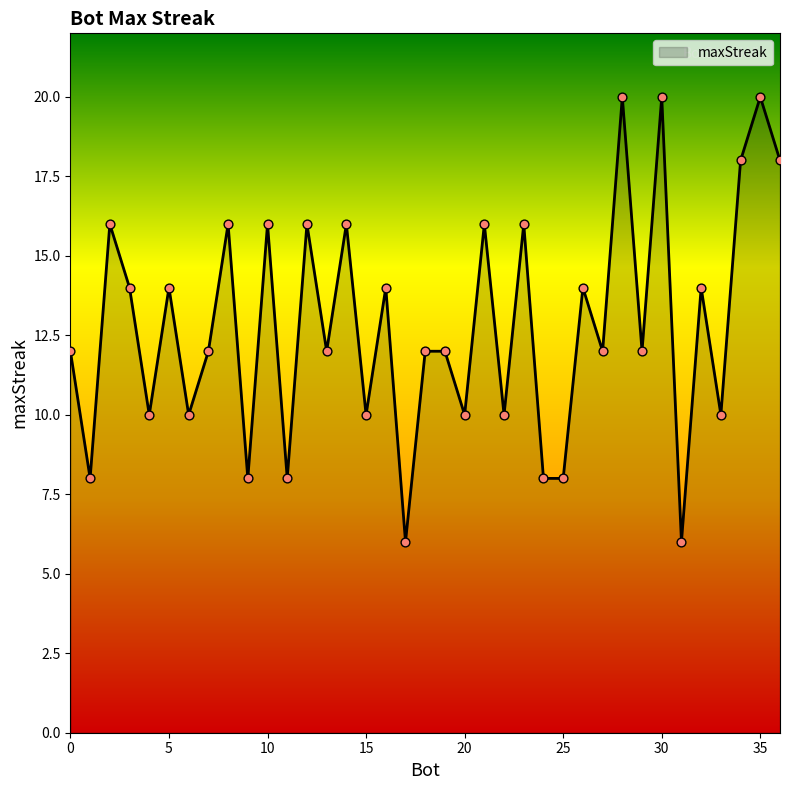

What is the difference between the maximum and minimum values?

14